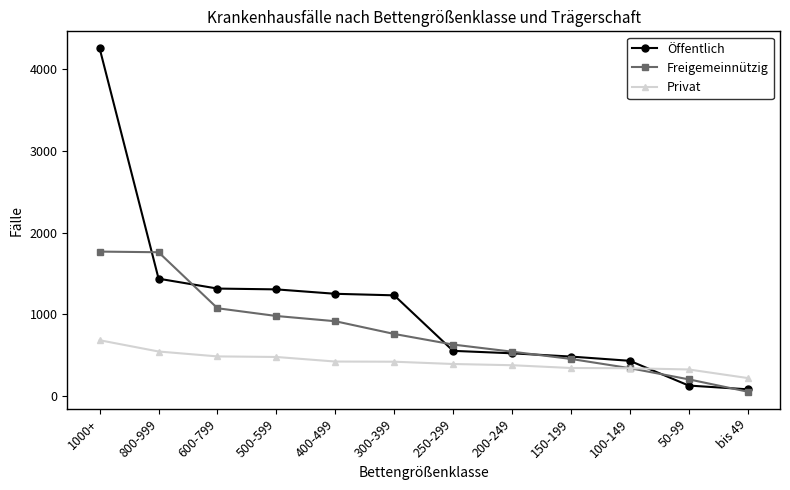

Between 800-999 and 600-799, which series saw the biggest shift?

Freigemeinnützig